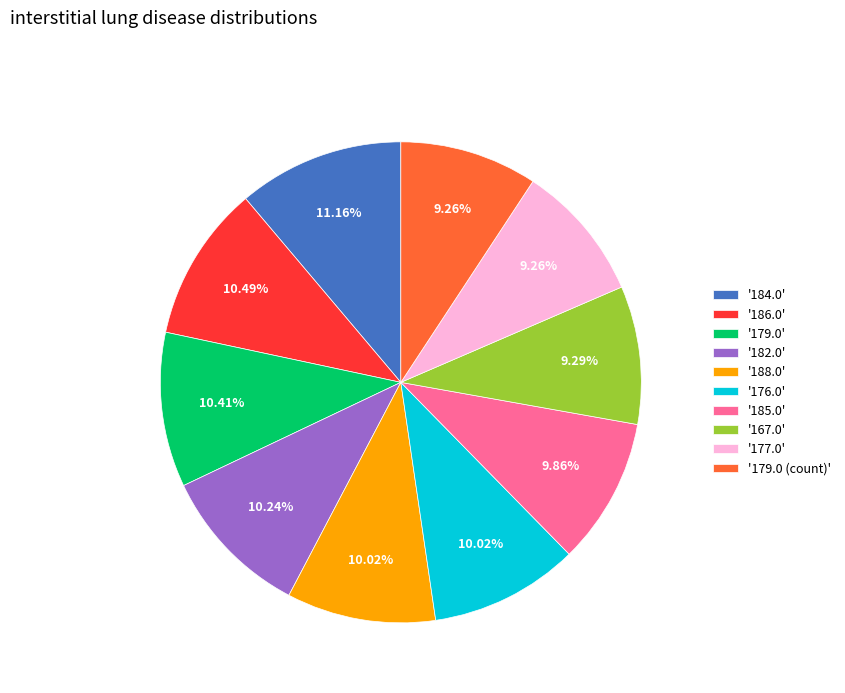

To the nearest percent, what is the average slice percentage?

10%